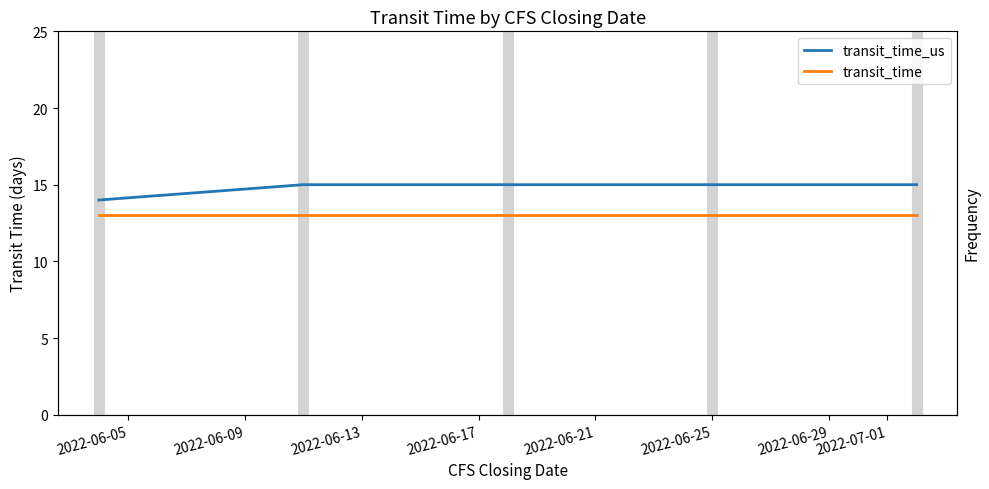

Does the chart have visible grid lines?

No